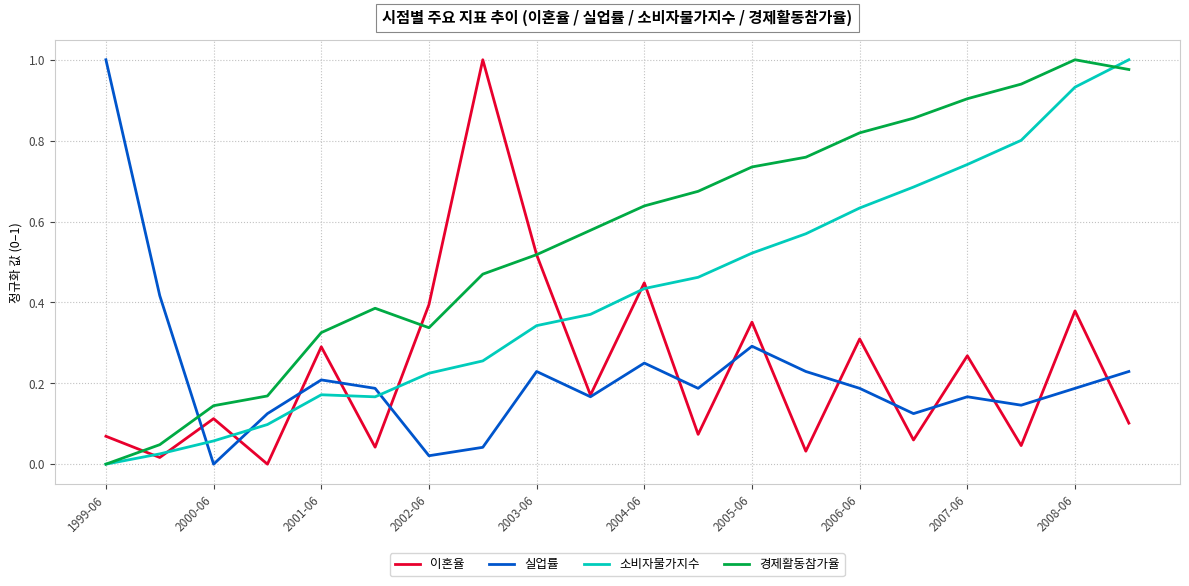

How many series are shown in this chart?

4